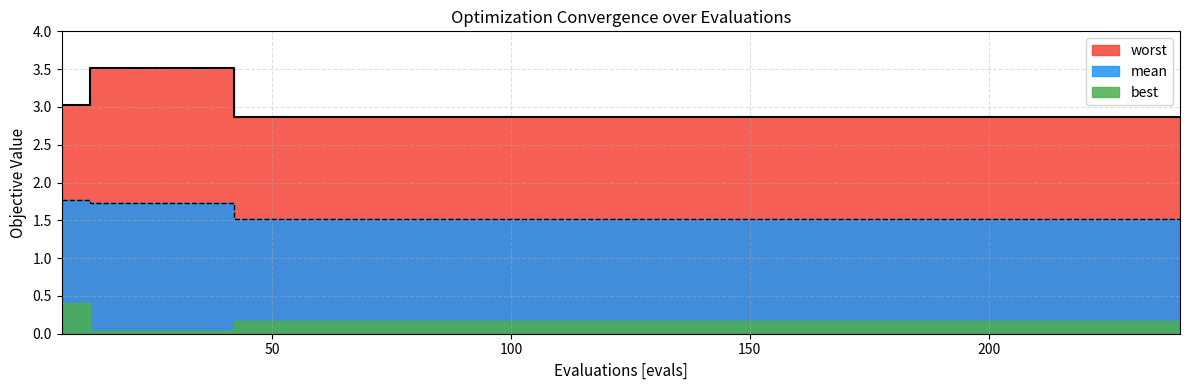

What is the difference between the highest and lowest values at 174?

1.3